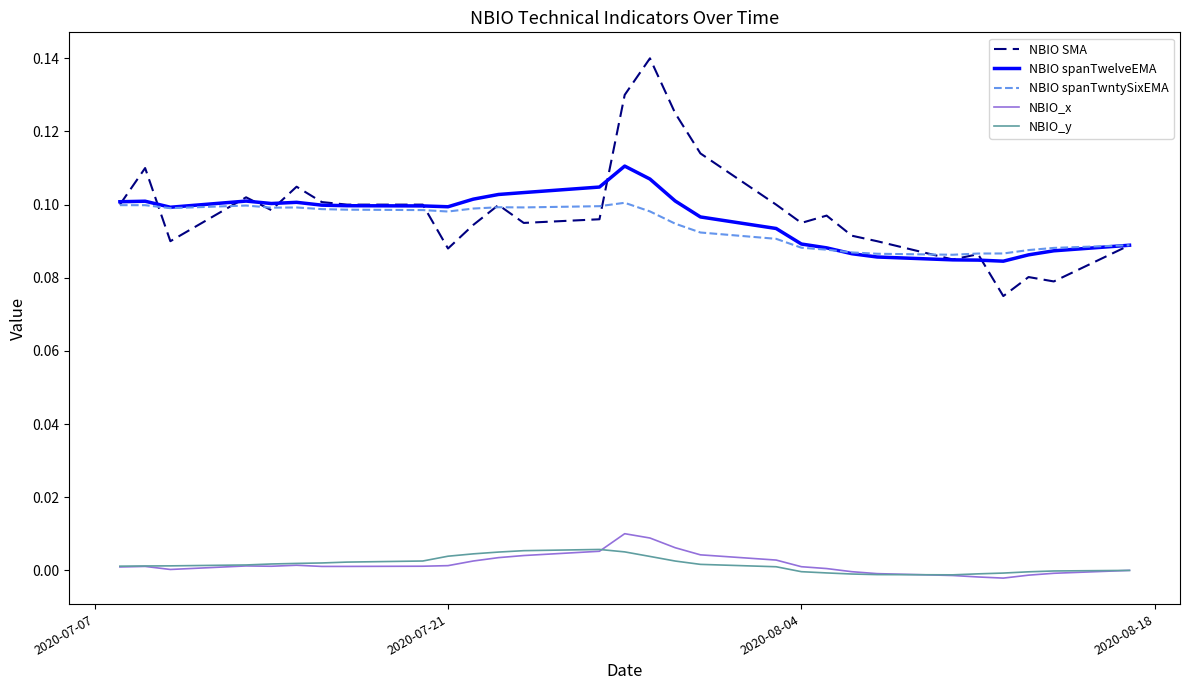

Which series has the largest range (max minus min)?

NBIO SMA